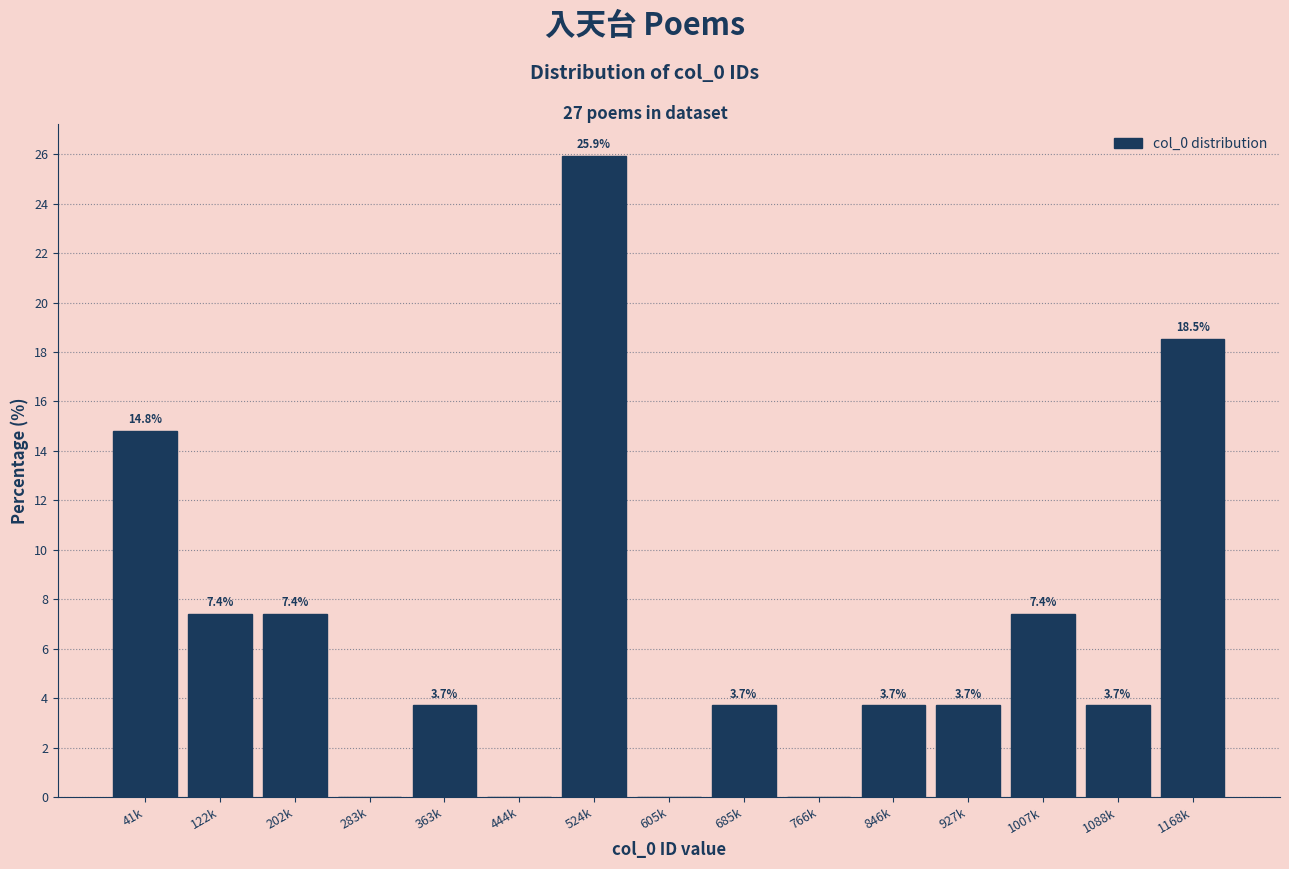

Reading right to left, transcribe all the data shown in this chart.

1168k=18.5	1088k=3.7	1007k=7.4	927k=3.7	846k=3.7	766k=0.0	685k=3.7	605k=0.0	524k=25.9	444k=0.0	363k=3.7	283k=0.0	202k=7.4	122k=7.4	41k=14.8